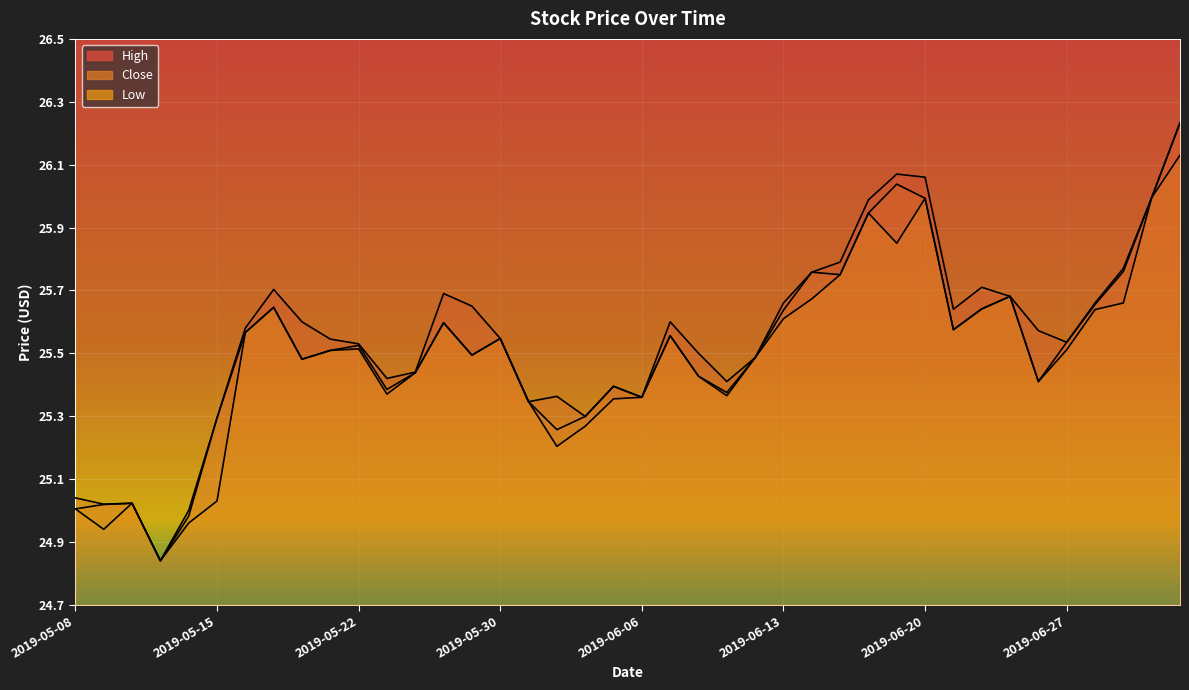

What is the value of the Low point at the 26th from the left?

25.6